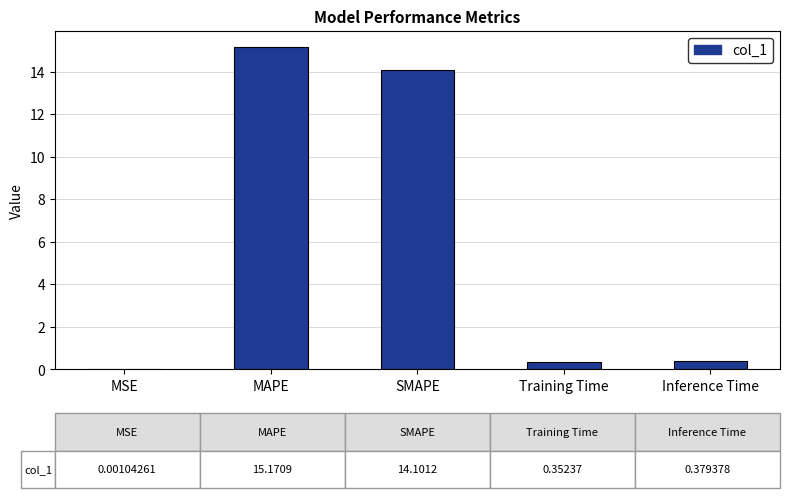

Is it true that the value at Training Time is 0.4?

True